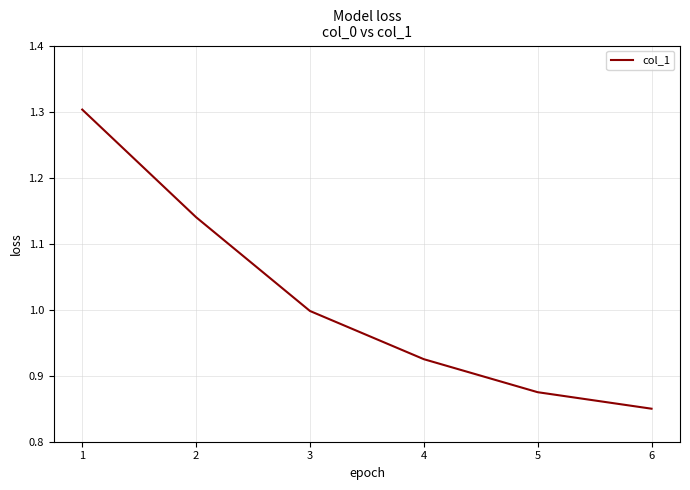

True or false: the data shows 1.3 at 1.

True